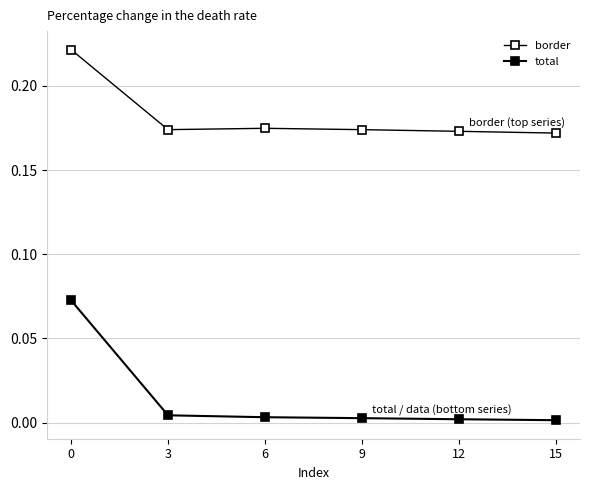

Is it true that border equals 0.1 at 6?

False